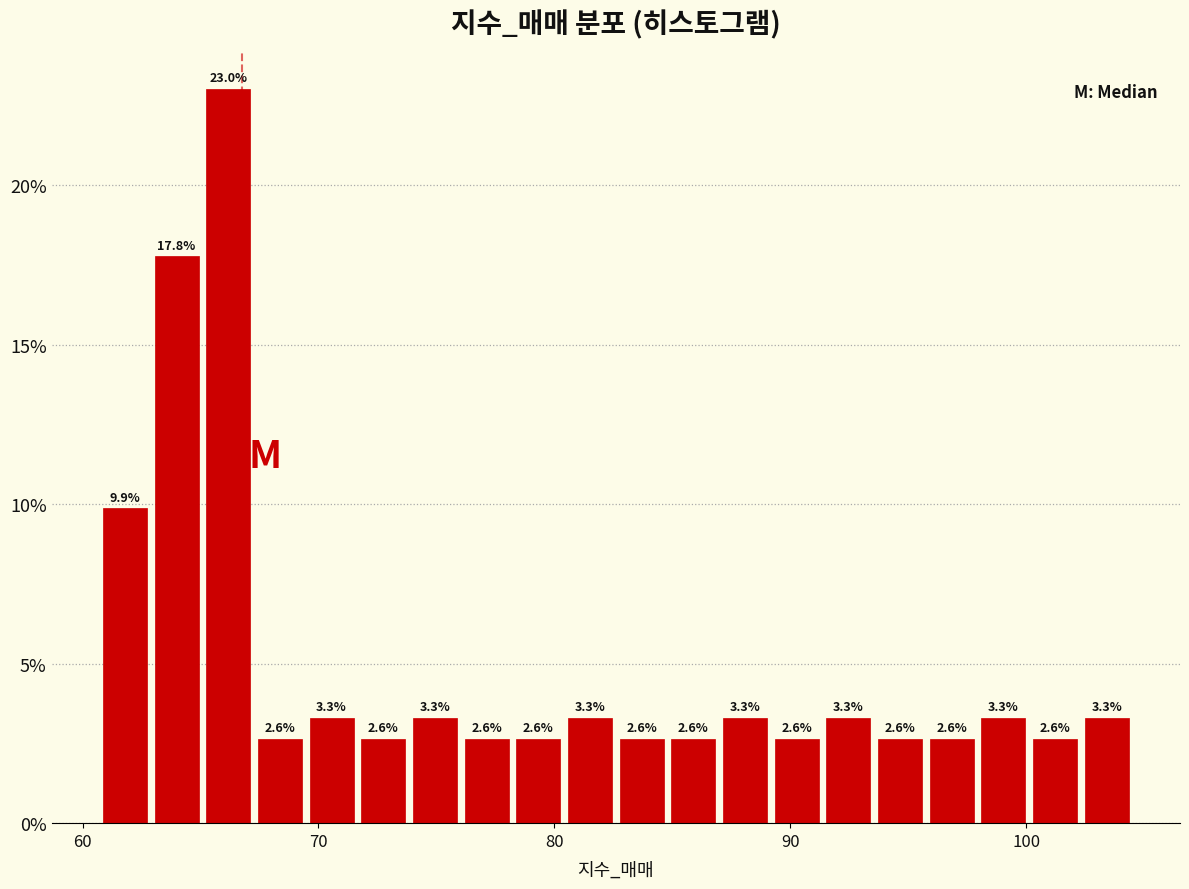

Around what value on the x-axis is the tallest bar? Give the approximate position of its centre, as read against the axis.

66